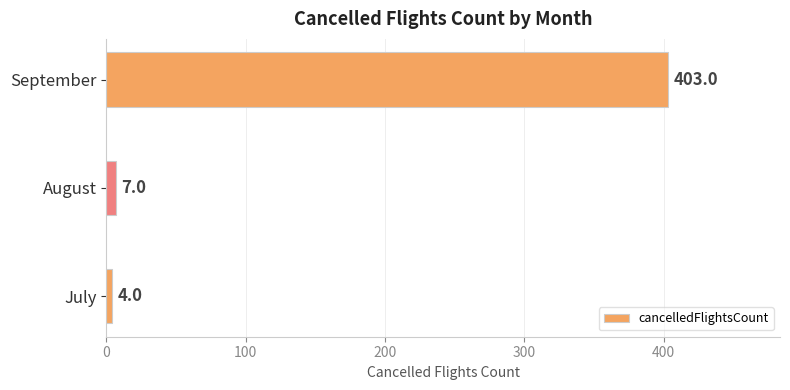

What is the sum of all values?

414